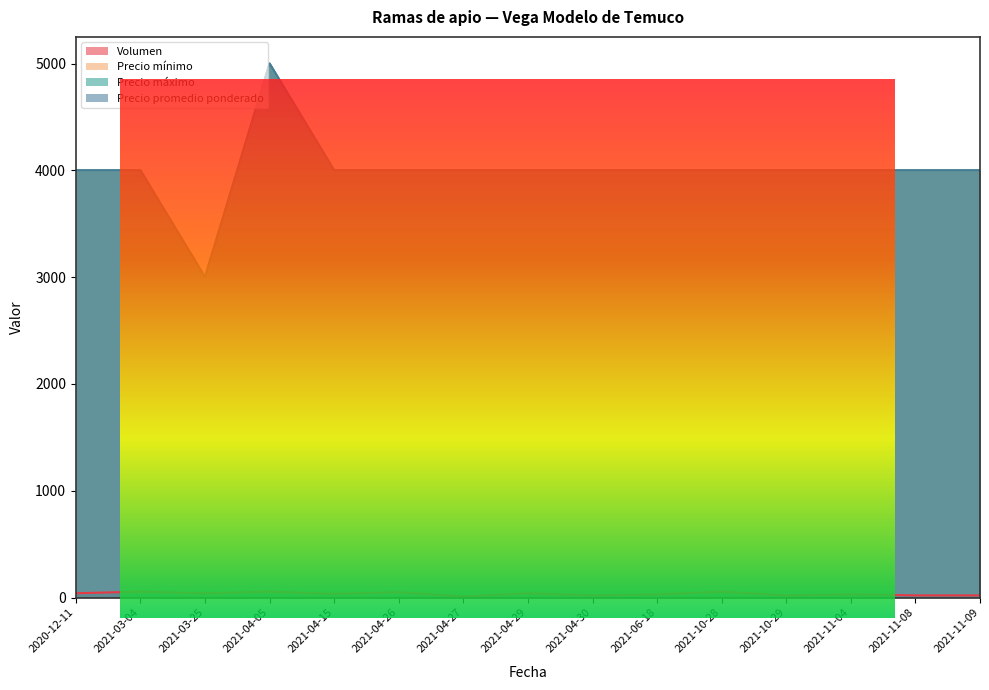

What is the average value of the Precio promedio ponderado series?

4000